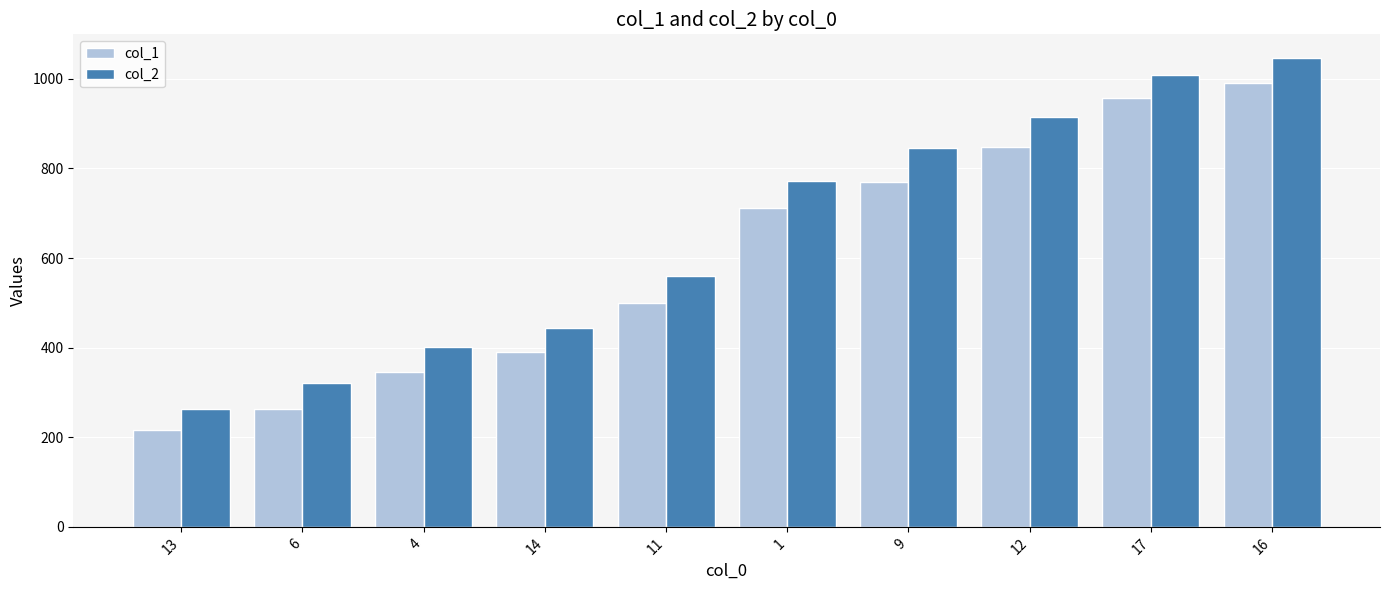

At which category is the sum across all series the highest?

16